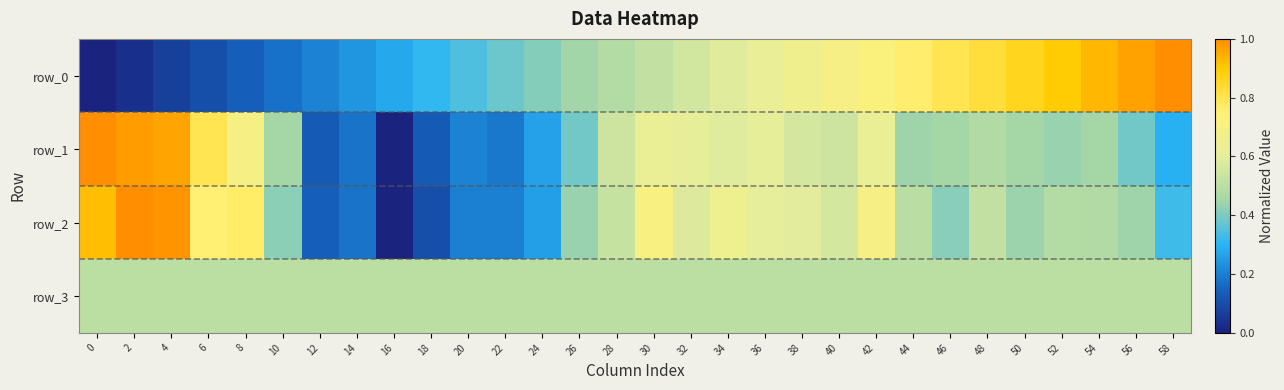

Which category has the lowest value in the row_1 series?

16